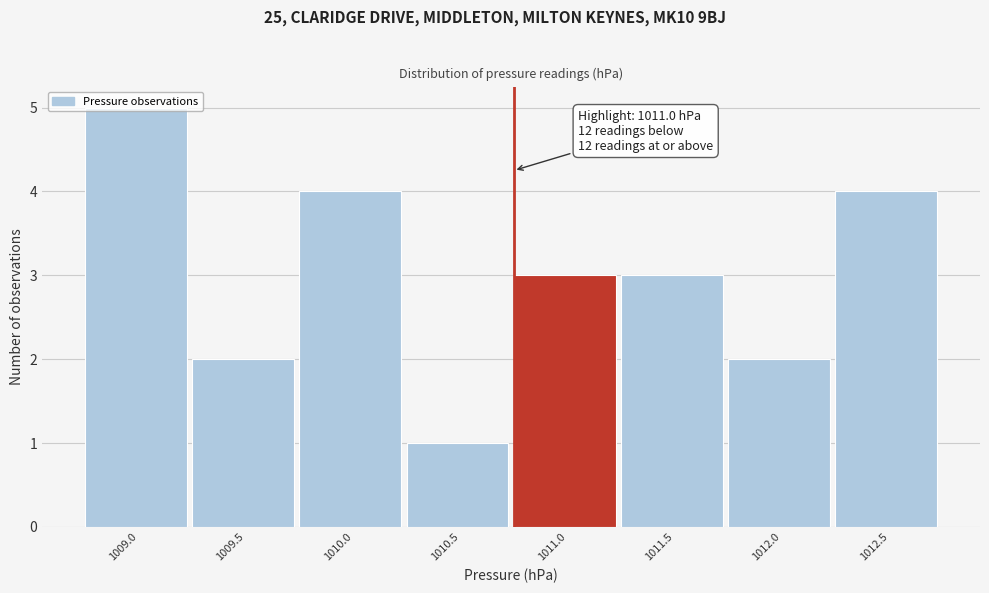

Approximately how many times larger is the value at 1012.5 compared to 1010.5?

4.0